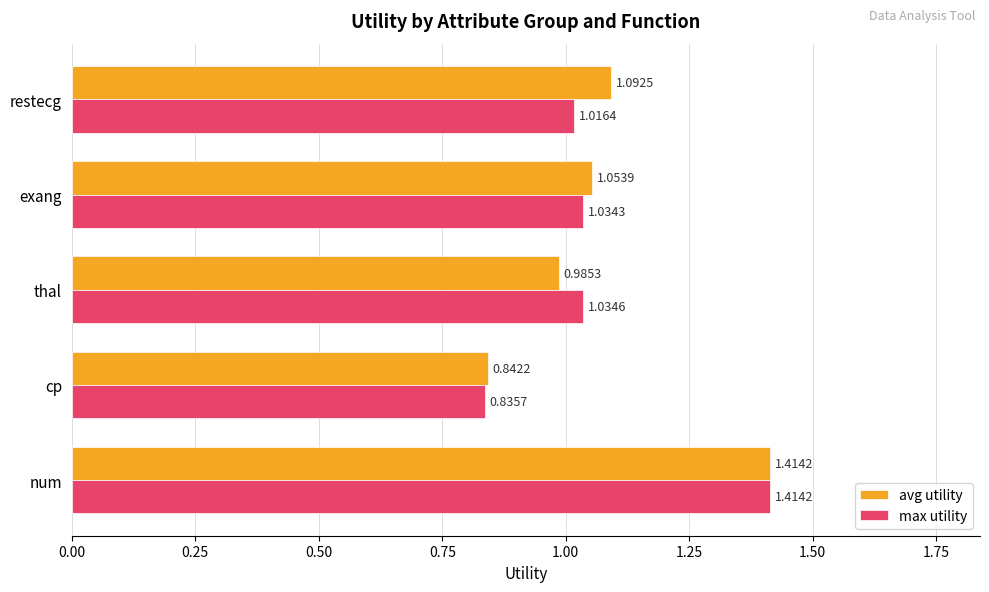

Between num and restecg, which series saw the biggest shift?

max utility